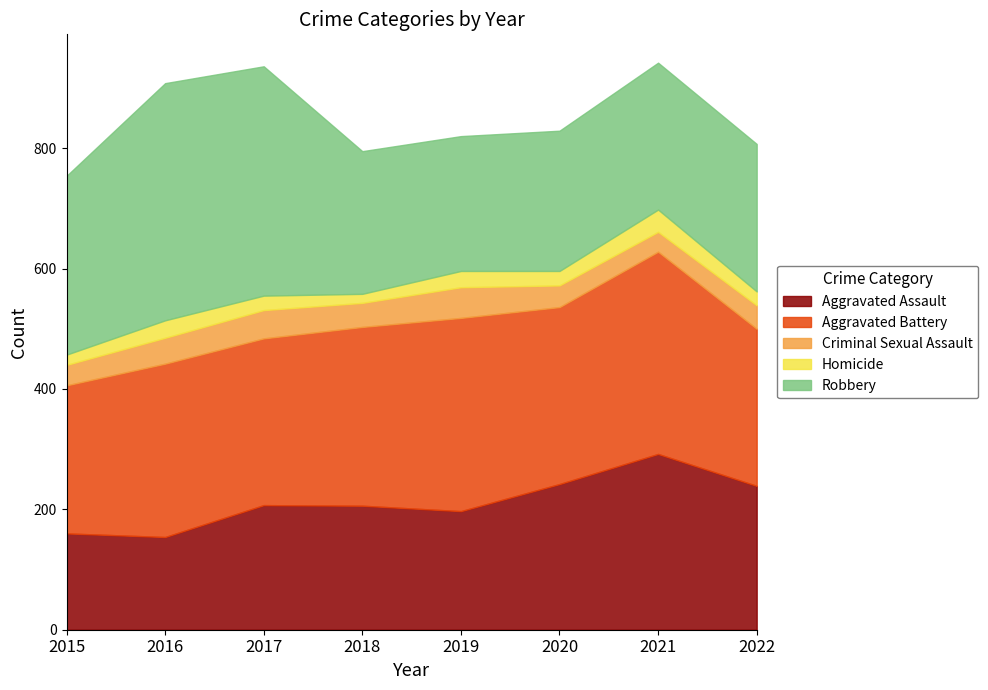

True or false: Aggravated Assault and Homicide intersect in this chart.

False